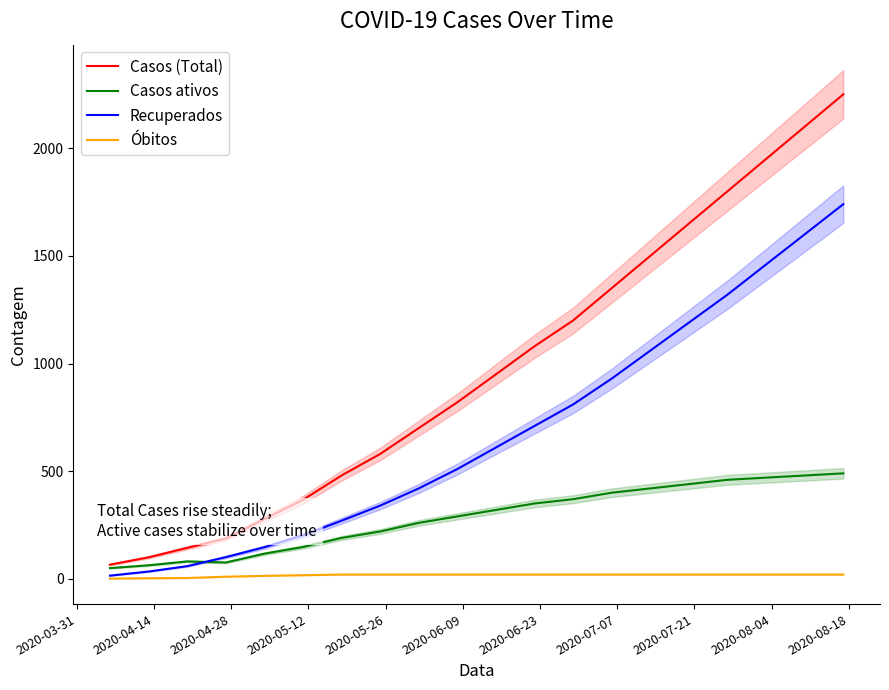

What is the highest value of the Casos ativos series?

490